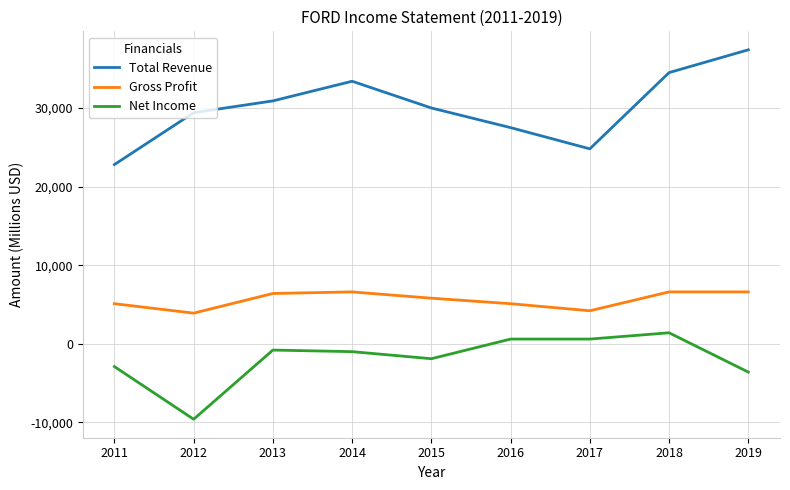

Rank the series at 2016 from highest to lowest value.

Total Revenue, Gross Profit, Net Income